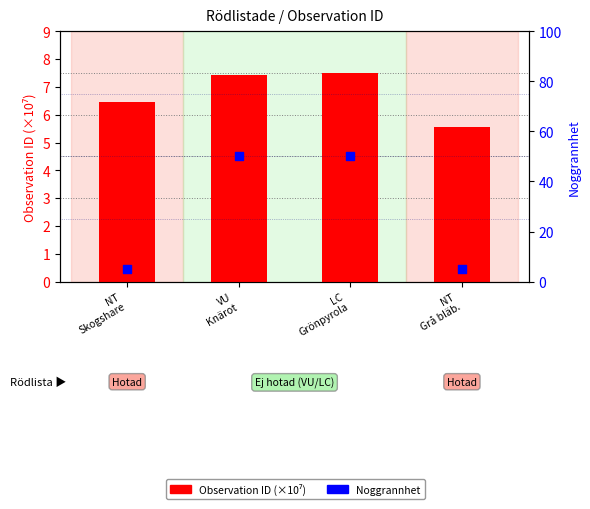

What is the total value across all series at NT
Skogshare?

11.4